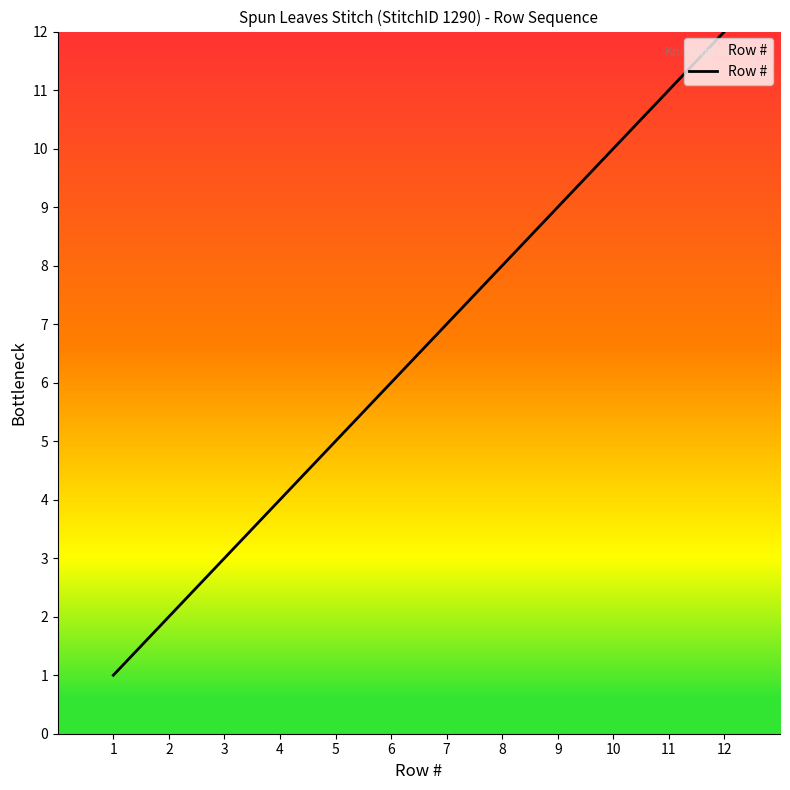

How many lines are shown in the chart?

1